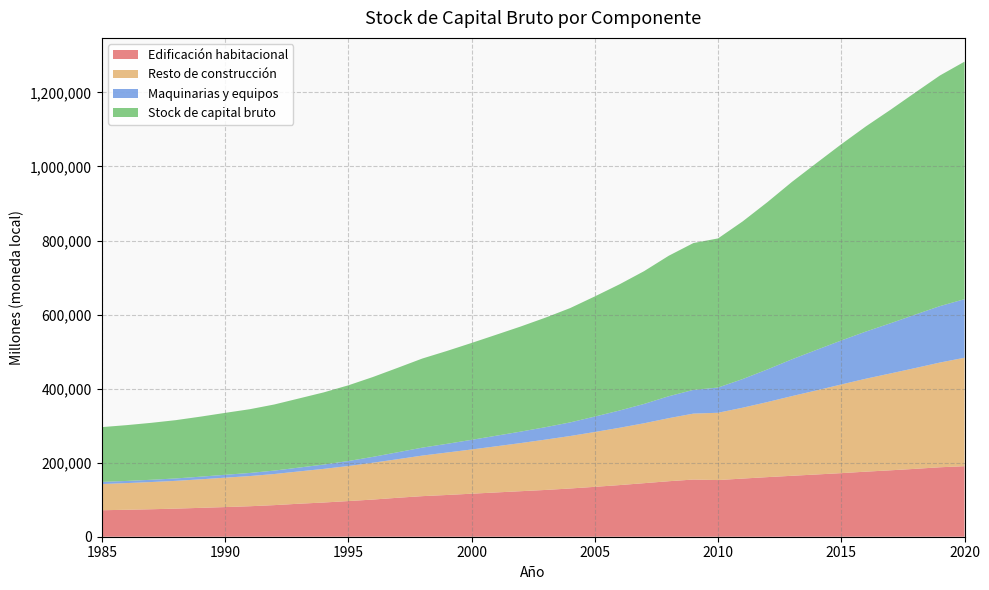

Reading right to left, what are all the values shown in this chart?

Edificación habitacional: 190478	187600	183348	179404	175746	171753	168140	164596	160959	157058	153052	154454	149902	144634	139452	134751	130306	126337	123002	119608	116195	112736	109592	105209	100379	96293	92390	89139	85351	82340	80088	77982	75902	74203	72786	71539
Resto de construcción: 292963	282827	272222	261663	251098	239487	227150	215244	202741	191452	181750	178061	170312	161806	154758	148140	141678	135992	130001	124651	119456	114654	109580	104201	99459	94662	90866	87252	84038	81501	79412	77017	75032	73486	72077	70818
Maquinarias y equipos: 158147	152405	144303	135568	127324	118776	109474	99377	88059	77333	68054	64073	59232	52205	46616	41622	36785	33552	30963	28515	26014	23480	21451	18660	15886	13506	11659	10361	9228	8340	7755	7157	6495	6104	5811	5670
Stock de capital bruto: 641588	622831	599874	576636	554168	530016	504763	479217	451759	425843	402856	396588	379446	358645	340825	324513	308768	295881	283966	272773	261665	250870	240624	228070	215725	204461	194915	186752	178617	172180	167256	162155	157429	153793	150674	148027